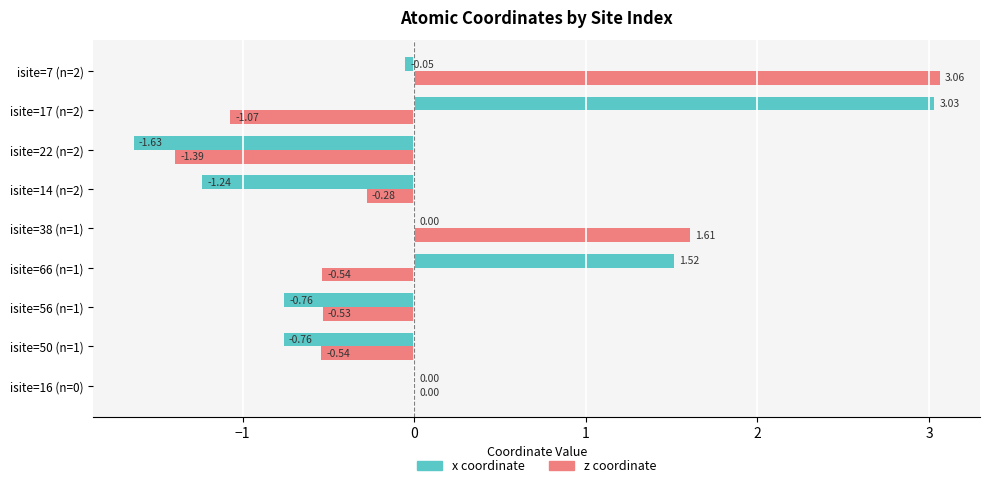

Between isite=50 (n=1) and isite=66 (n=1), which series saw the biggest shift?

x coordinate